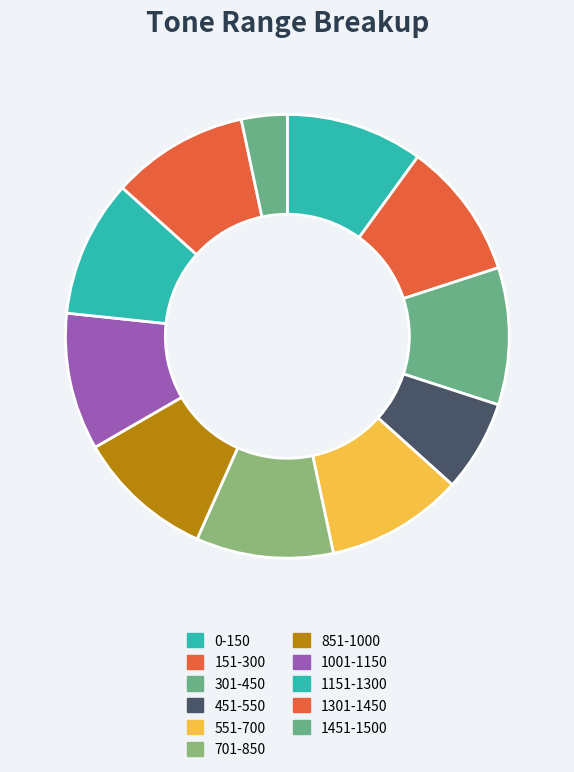

Which has a higher value, 1301-1450 or 1451-1500?

1301-1450